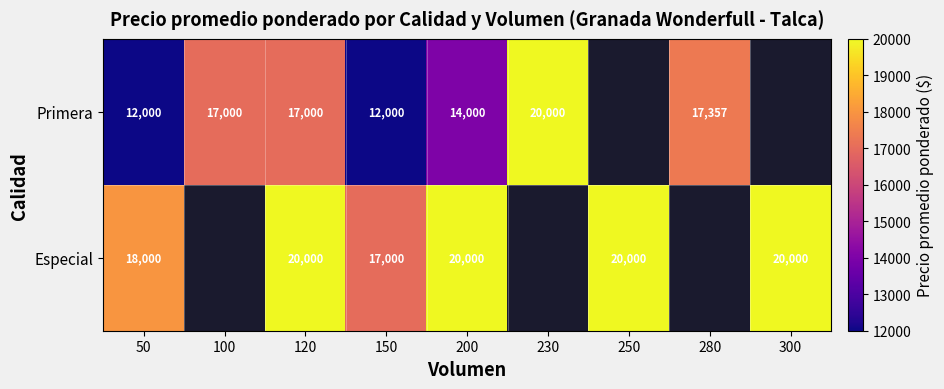

What is the sum of the Primera values at 150 and 200?

26000